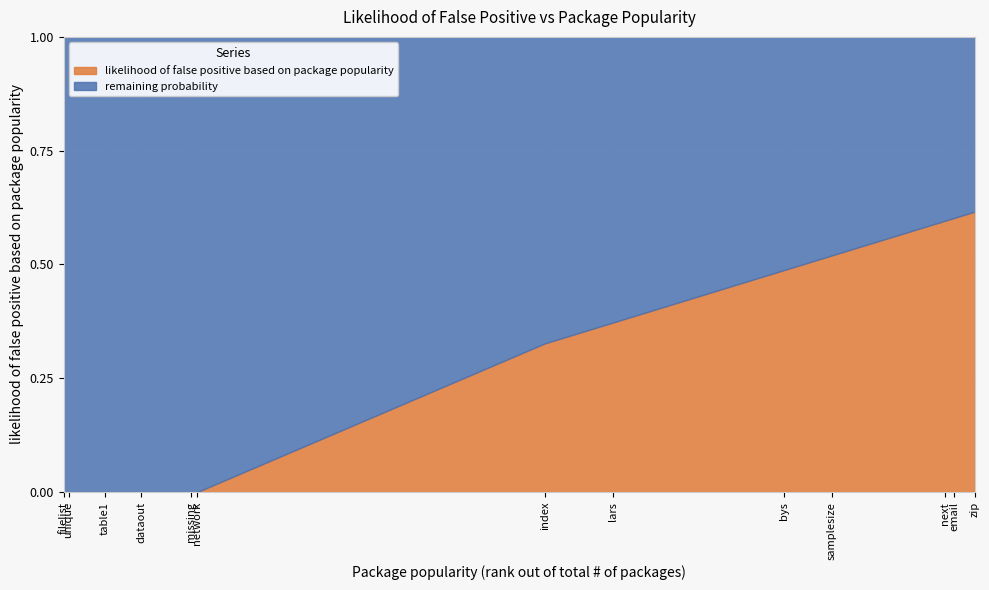

What is the average value?

0.3